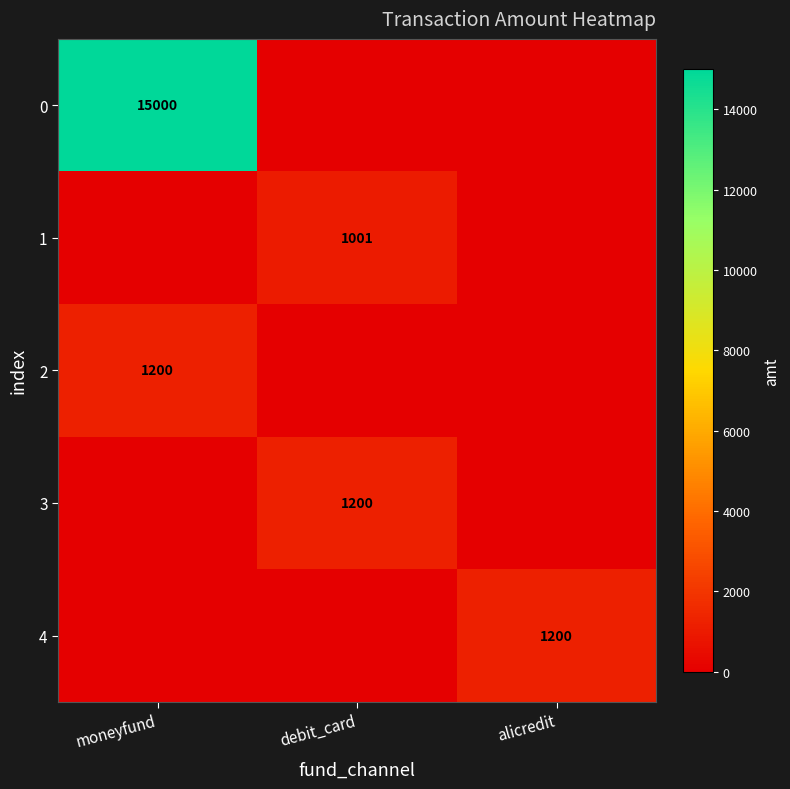

True or false: 1 has a value of 307 at debit_card.

False